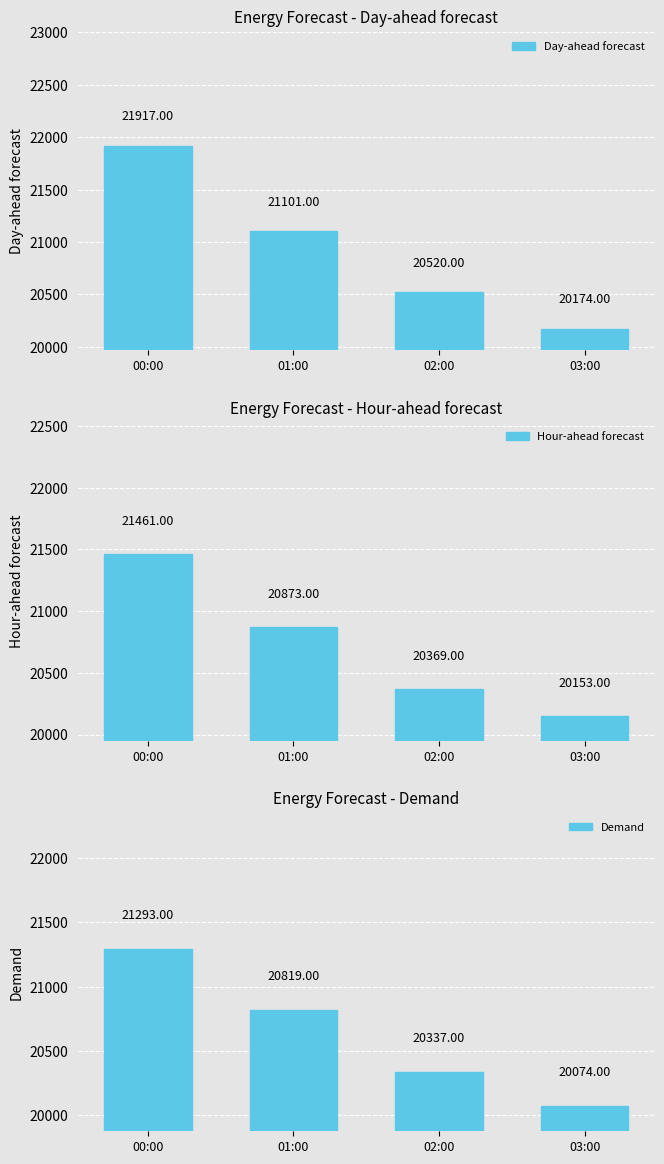

What is the label of the 3rd bar from the left?

02:00